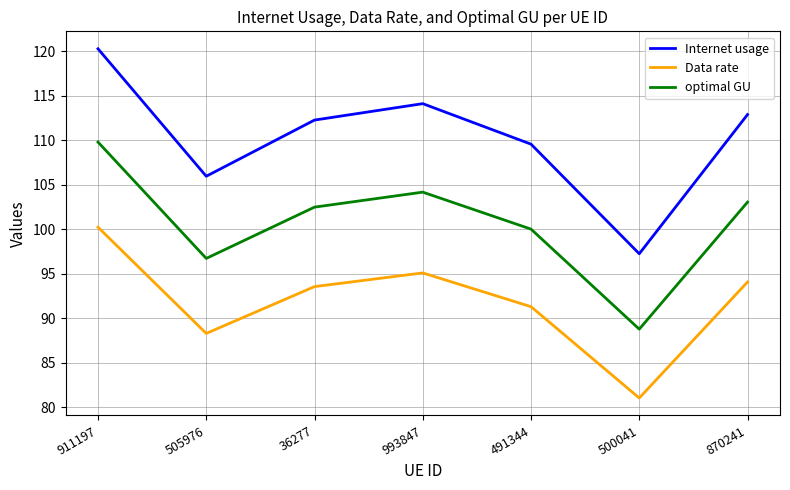

Is this an area chart (filled region under the line)?

No